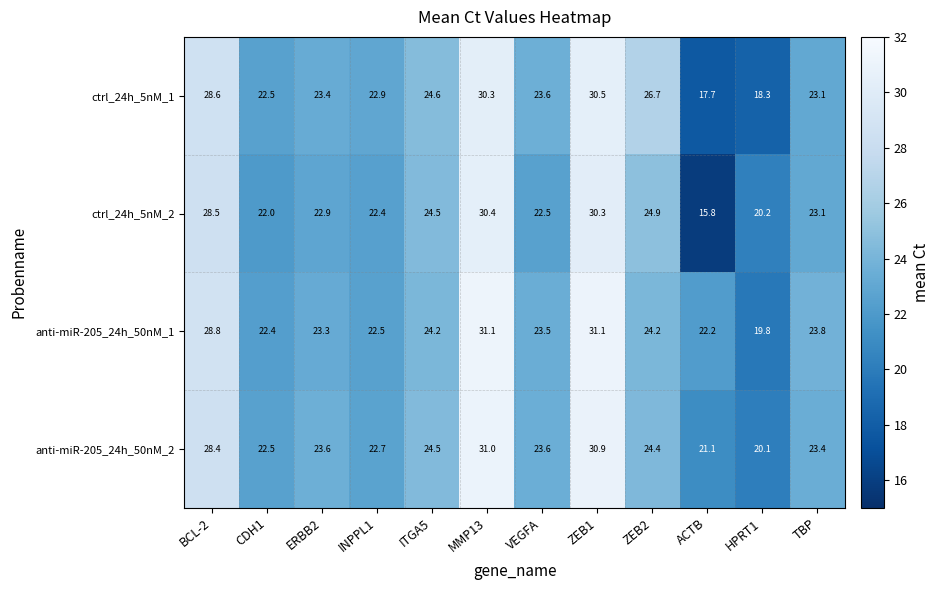

What is the minimum value for ctrl_24h_5nM_2?

15.8